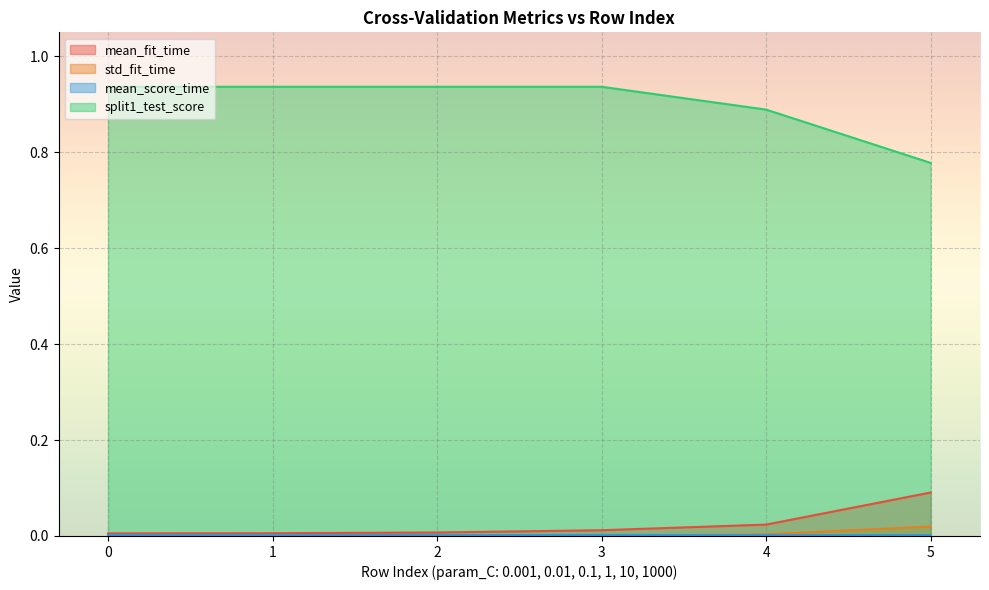

What is the value of the split1_test_score point at the 2nd from the left?

0.9